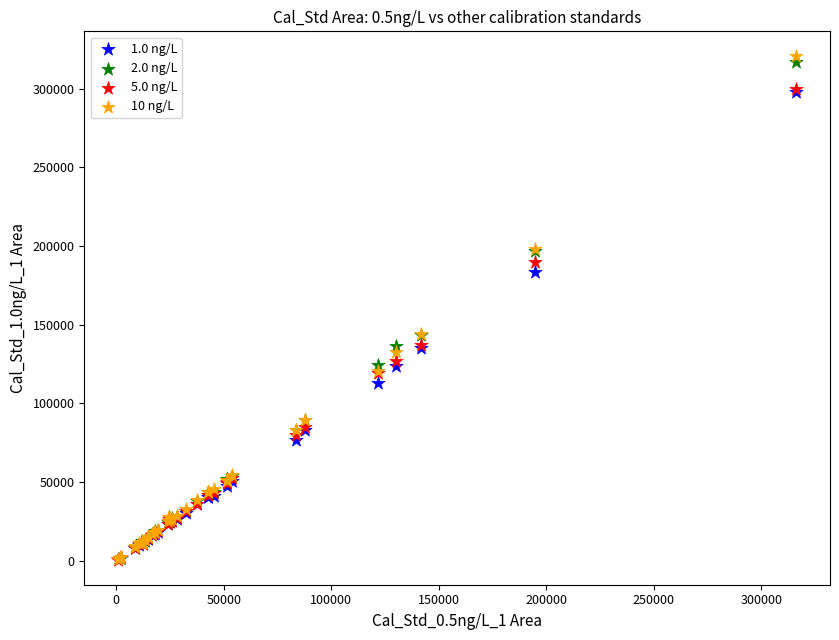

What are all the series names shown in the legend?

1.0 ng/L, 2.0 ng/L, 5.0 ng/L, 10 ng/L